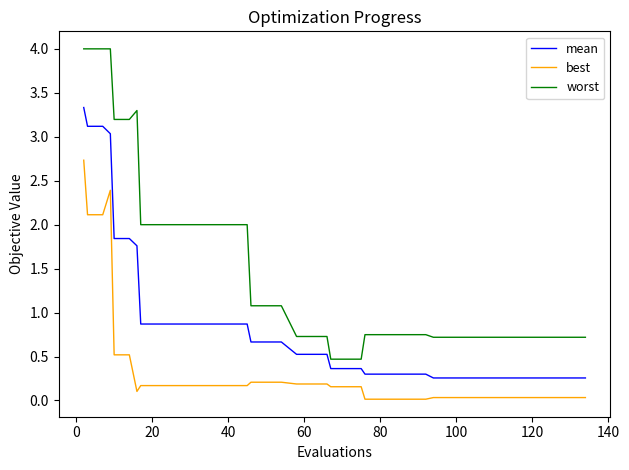

List the series in order of their overall mean, lowest first.

best, mean, worst